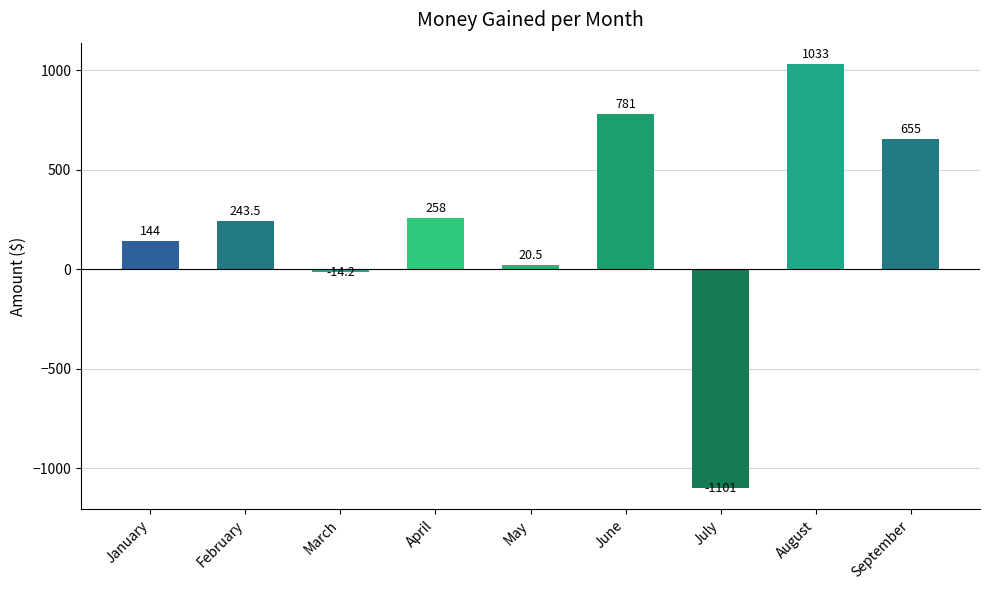

Does the chart contain stacked bars?

No